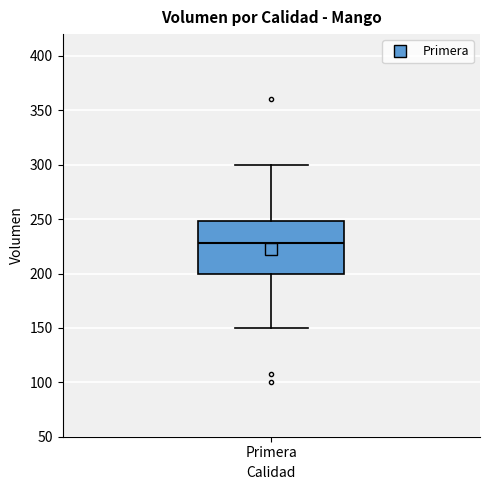

Read this box plot against the y-axis: the position of the median line, the range covered by the box, and the ends of both whiskers. The values are not printed on the chart, so give them approximately, as read against the axis.

median 230, box 200 to 250, whiskers 150 to 300